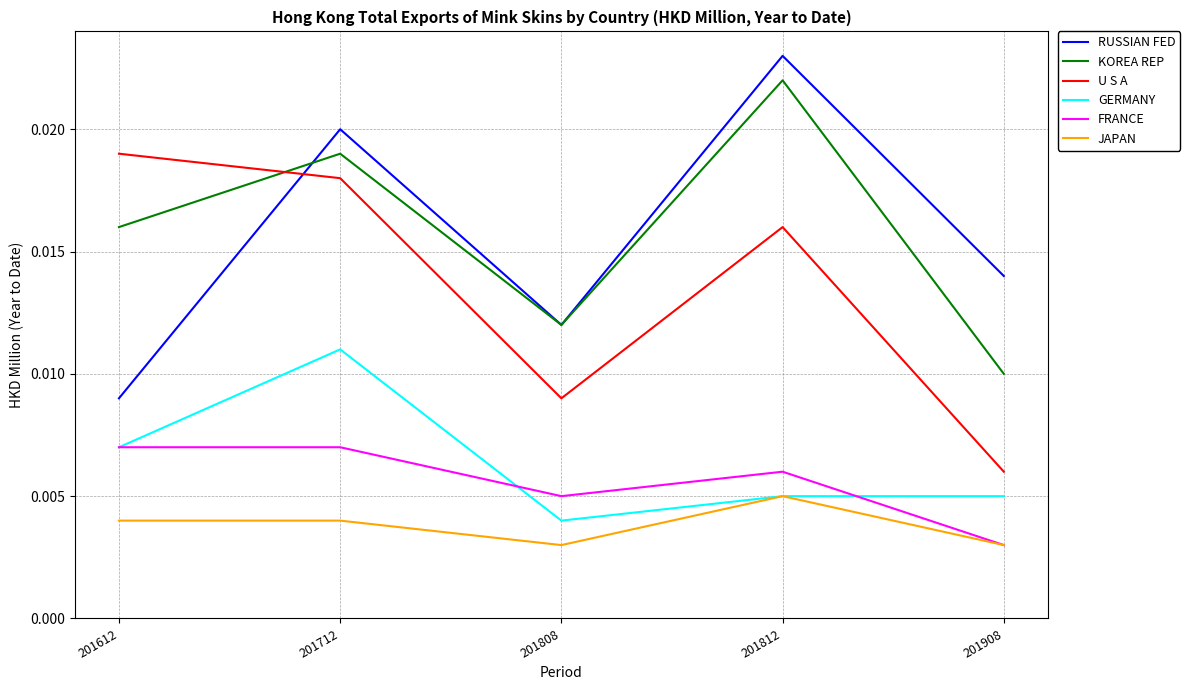

True or false: KOREA REP and FRANCE intersect in this chart.

False